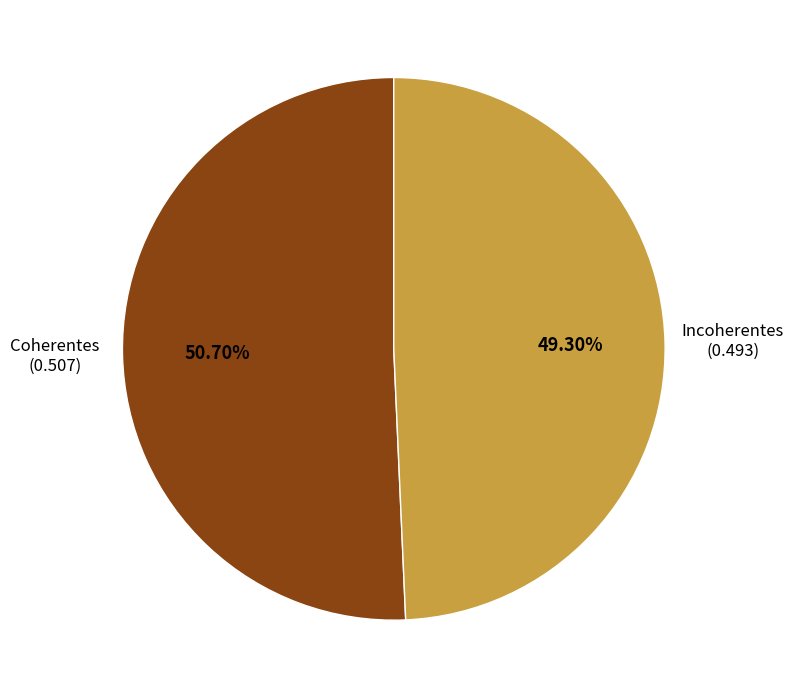

To the nearest percent, what is the difference between the largest and smallest slice percentages?

1%